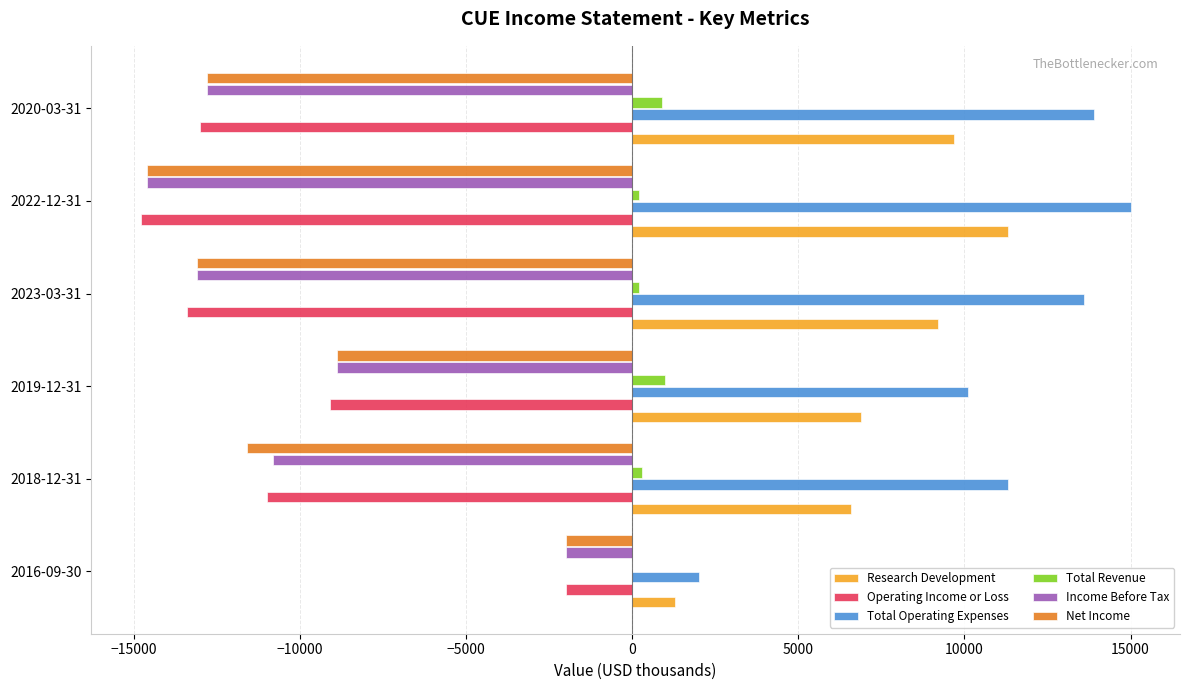

Where is Net Income nearest to the value -8300?

2019-12-31